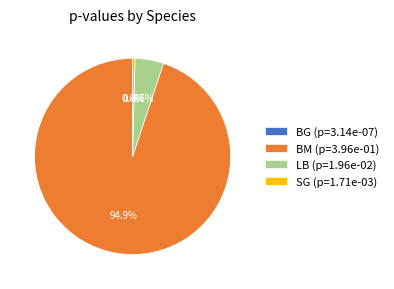

How much of the chart is everything except LB?

95.3%